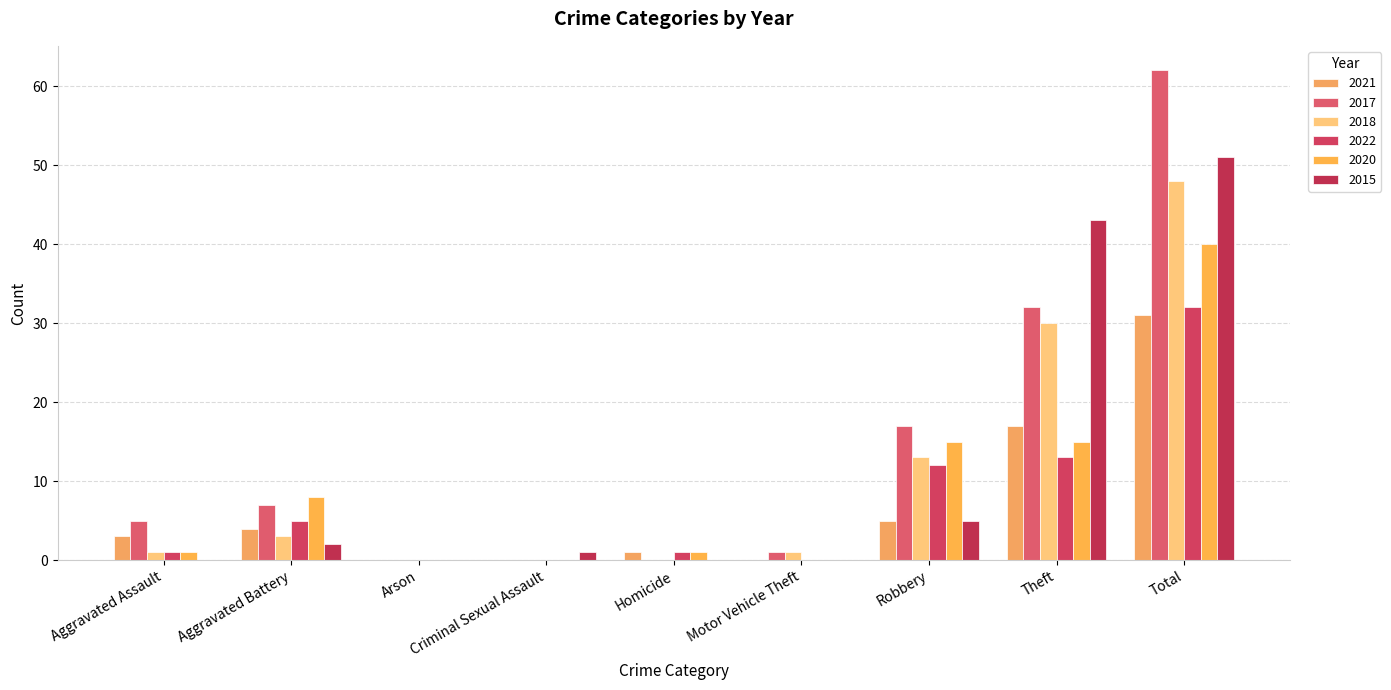

Reading left to right, extract all data points from this chart.

2021: Aggravated Assault=3	Aggravated Battery=4	Arson=0	Criminal Sexual Assault=0	Homicide=1	Motor Vehicle Theft=0	Robbery=5	Theft=17	Total=31
2017: Aggravated Assault=5	Aggravated Battery=7	Arson=0	Criminal Sexual Assault=0	Homicide=0	Motor Vehicle Theft=1	Robbery=17	Theft=32	Total=62
2018: Aggravated Assault=1	Aggravated Battery=3	Arson=0	Criminal Sexual Assault=0	Homicide=0	Motor Vehicle Theft=1	Robbery=13	Theft=30	Total=48
2022: Aggravated Assault=1	Aggravated Battery=5	Arson=0	Criminal Sexual Assault=0	Homicide=1	Motor Vehicle Theft=0	Robbery=12	Theft=13	Total=32
2020: Aggravated Assault=1	Aggravated Battery=8	Arson=0	Criminal Sexual Assault=0	Homicide=1	Motor Vehicle Theft=0	Robbery=15	Theft=15	Total=40
2015: Aggravated Assault=0	Aggravated Battery=2	Arson=0	Criminal Sexual Assault=1	Homicide=0	Motor Vehicle Theft=0	Robbery=5	Theft=43	Total=51